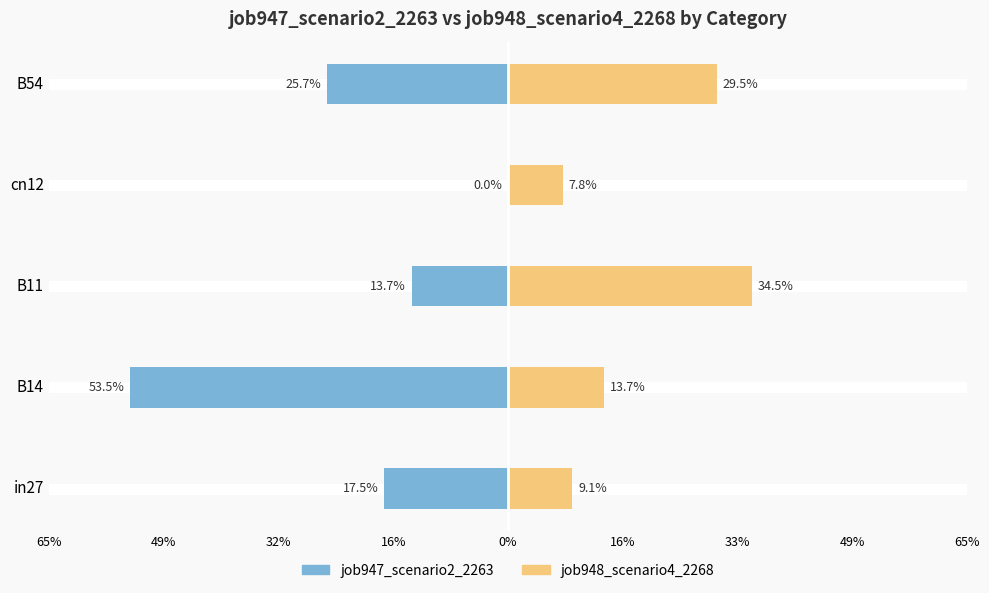

Which series has the widest spread of values?

job947_scenario2_2263